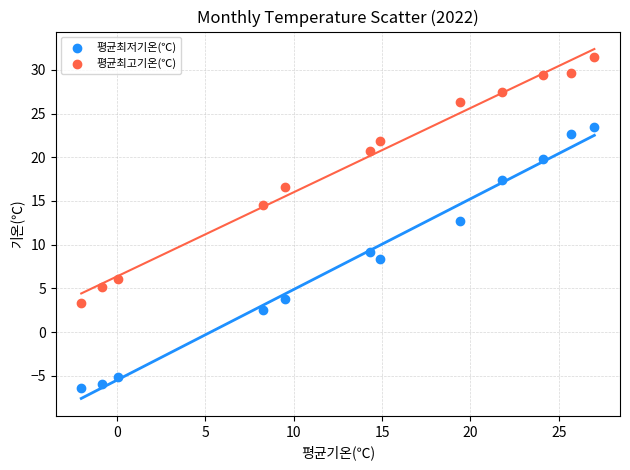

Which series has the largest Y range (max minus min)?

평균최저기온(℃)